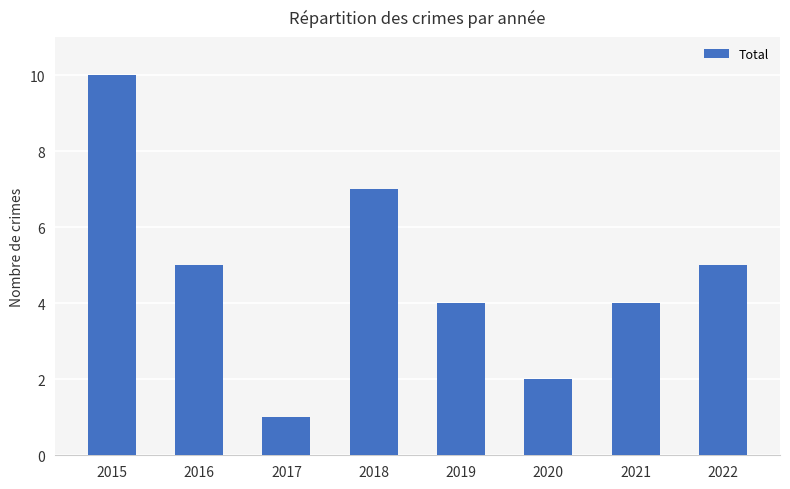

Between 2019 and 2015, which is larger?

2015